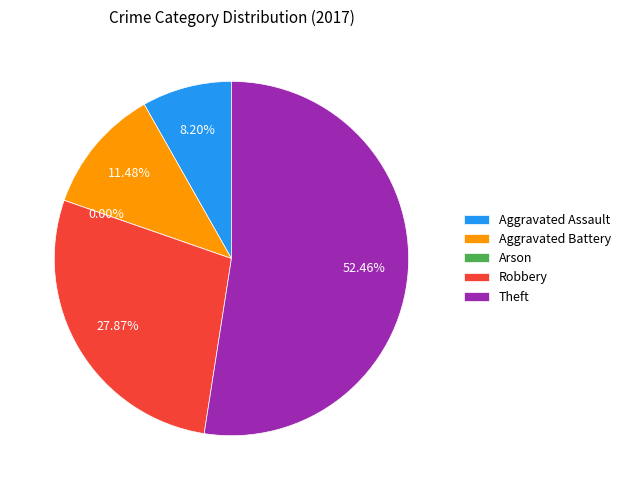

Which category has the smallest portion of the pie?

Arson